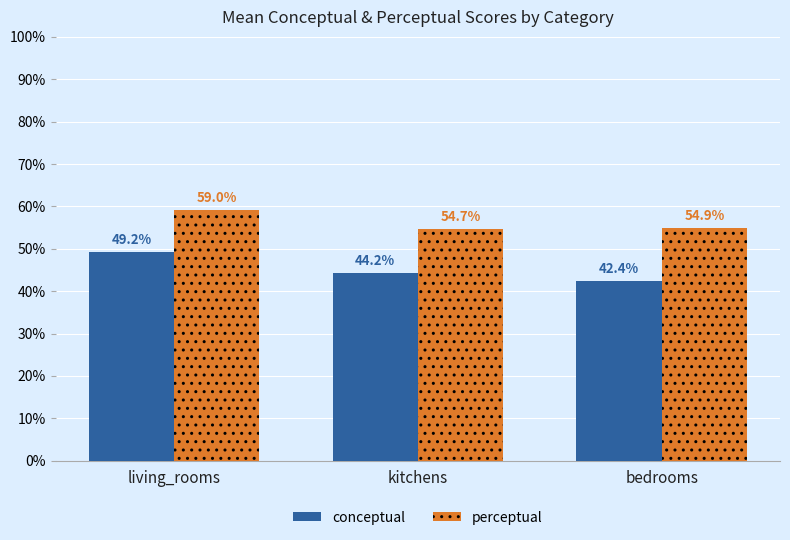

At living_rooms, list the series in order from largest to smallest.

perceptual, conceptual